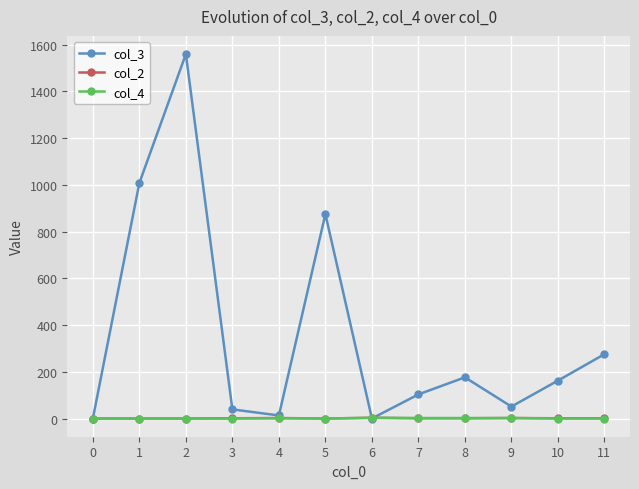

Which series has the widest spread of values?

col_3